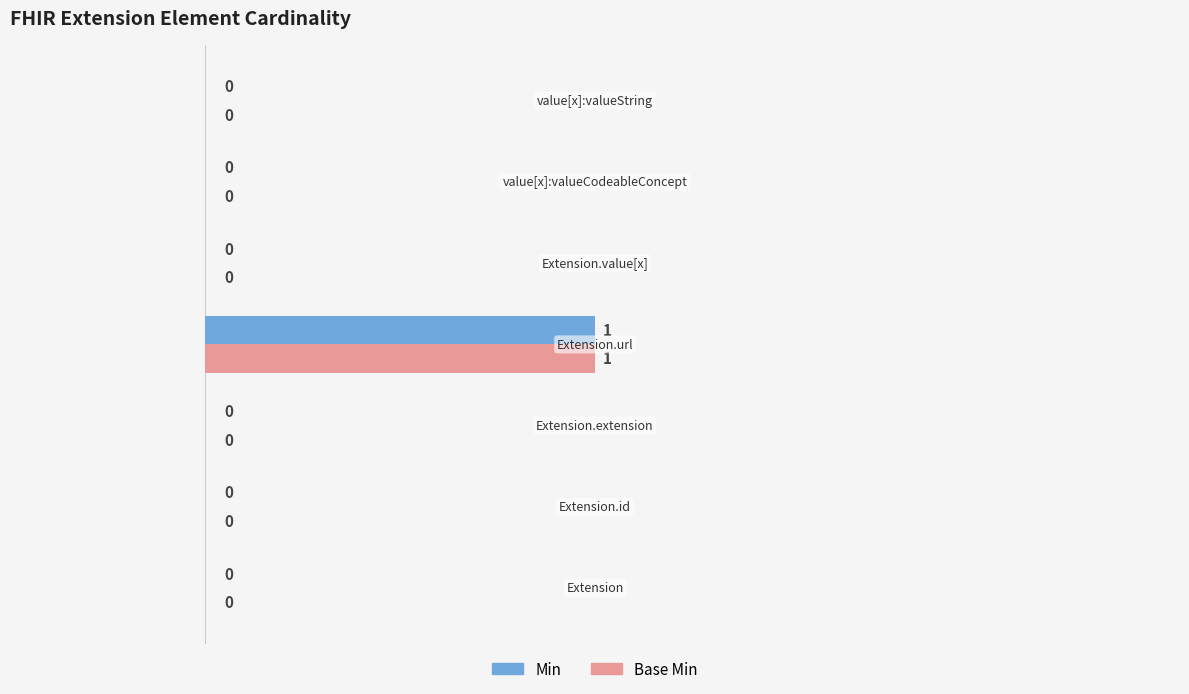

How many Min values are between 0 and 1?

7